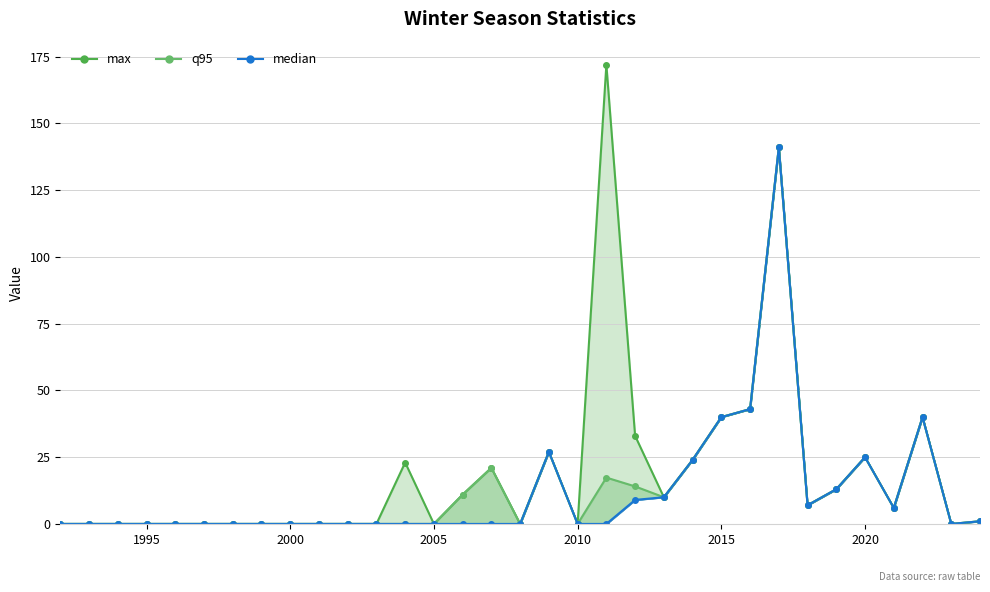

What value does the median series have at 2014?

24.0